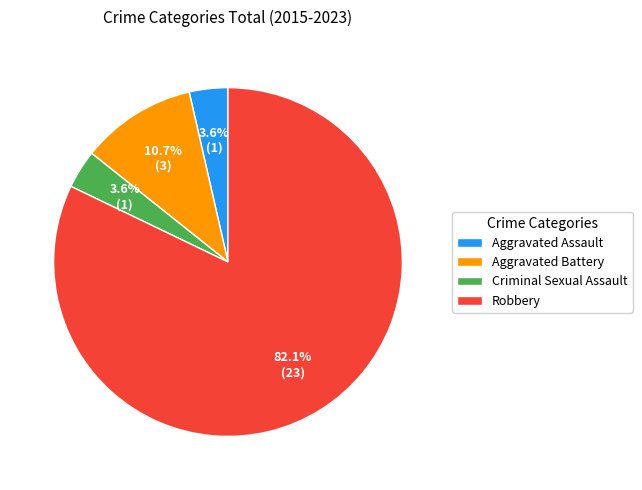

How many slices are in this pie chart?

4